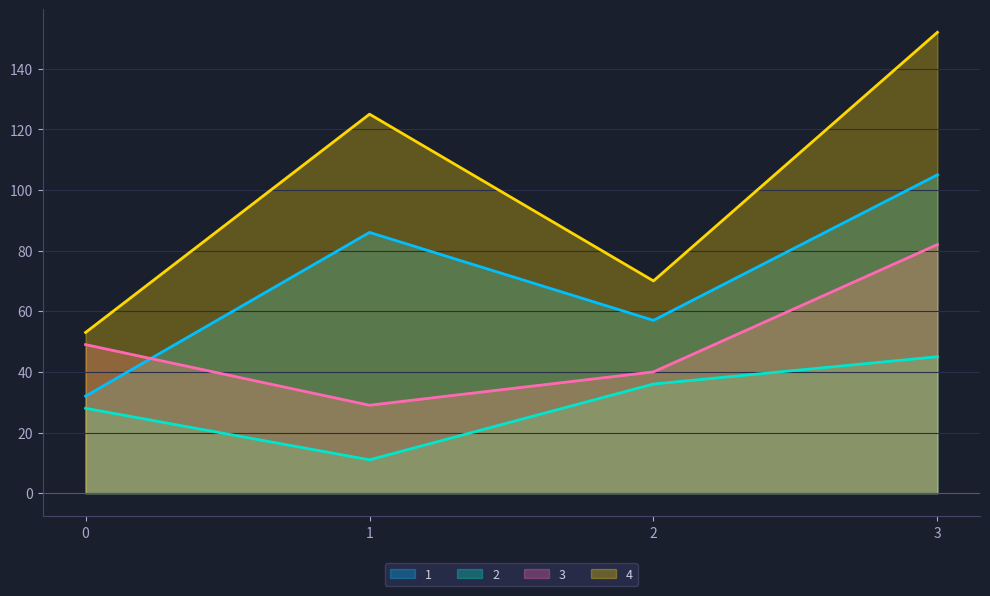

At which label does 3 first exceed 49?

3